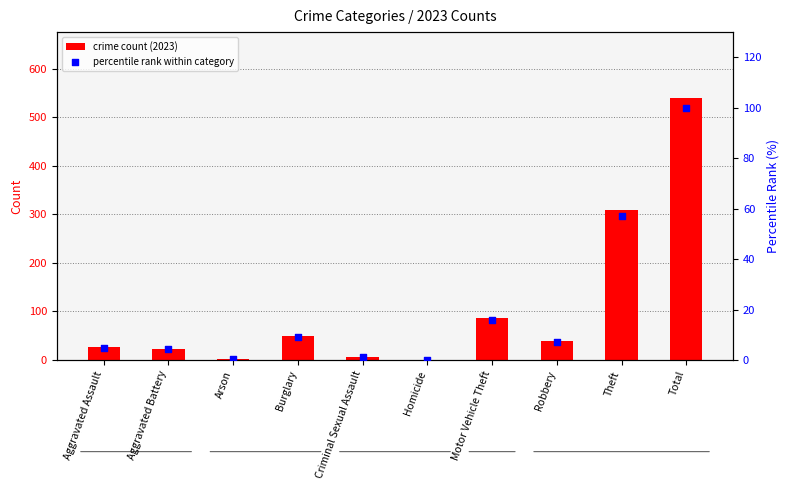

Which series has the largest total across all categories?

crime count (2023)